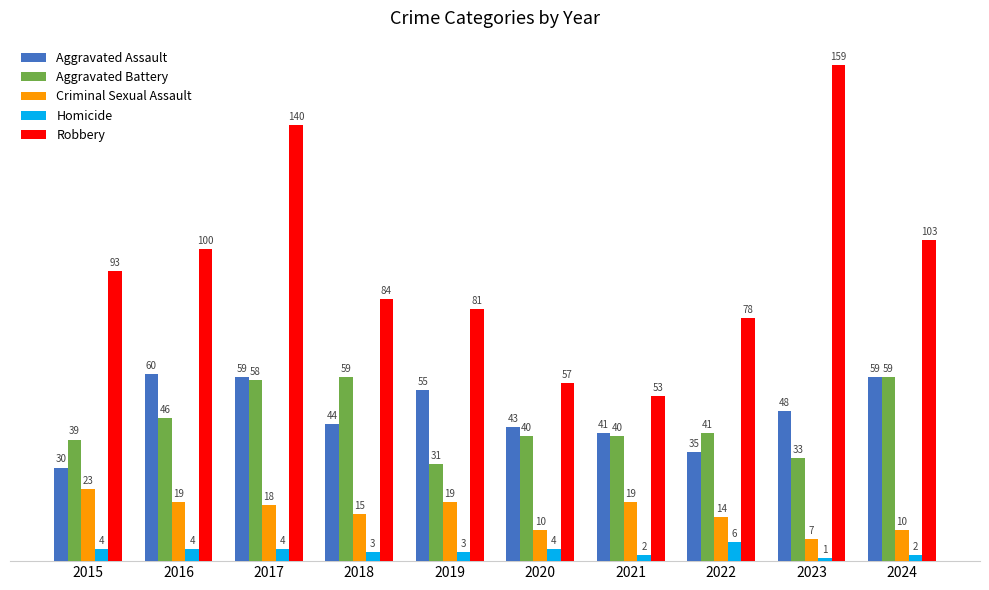

What is the value of the Robbery bar at the 1st from the left?

93